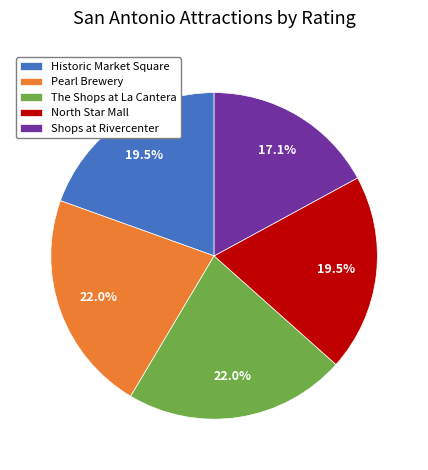

What is the ratio of the value at Historic Market Square to the value at North Star Mall?

1.0